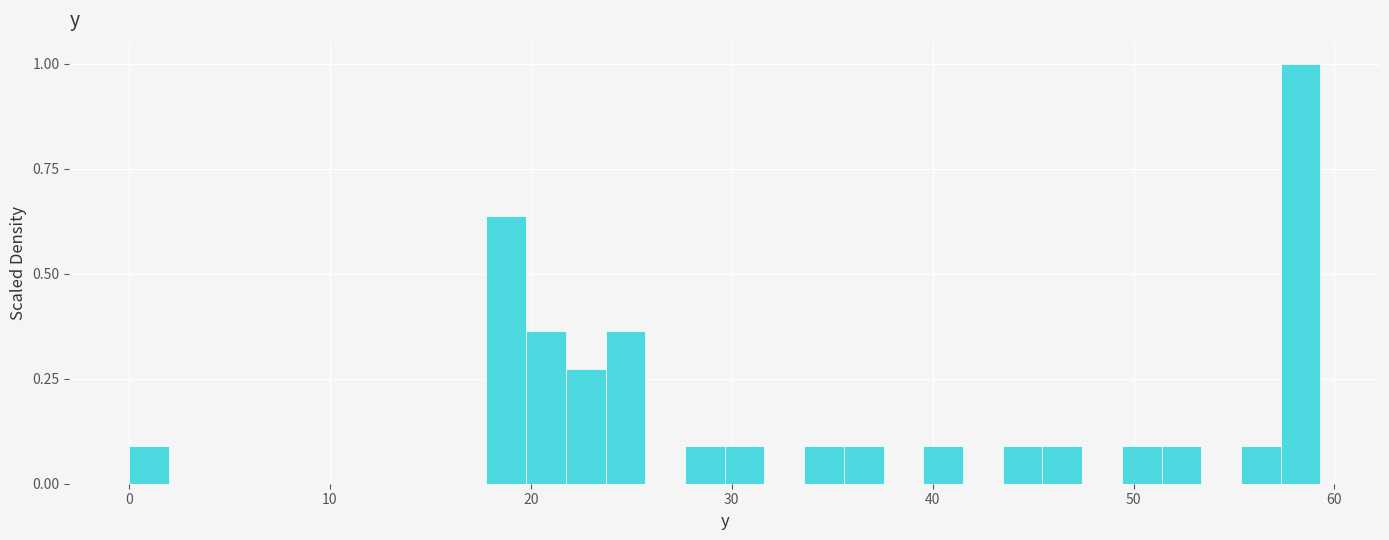

Read against the x-axis, roughly where is the centre of the tallest bar?

58